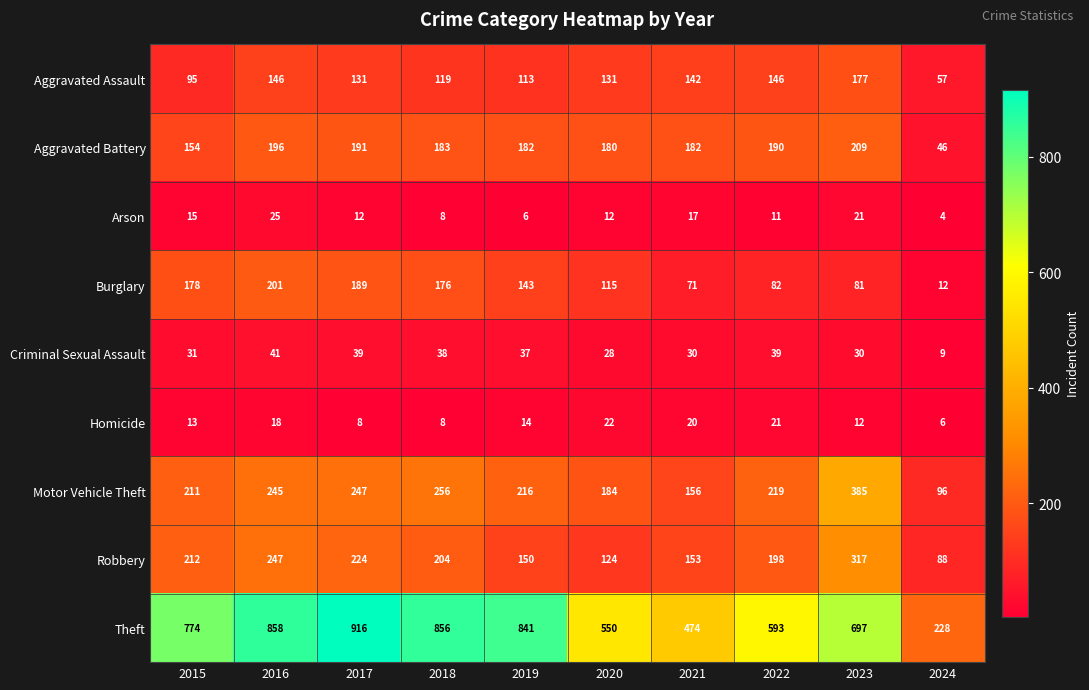

What is the difference between the second highest and minimum values in the Aggravated Assault series?

89